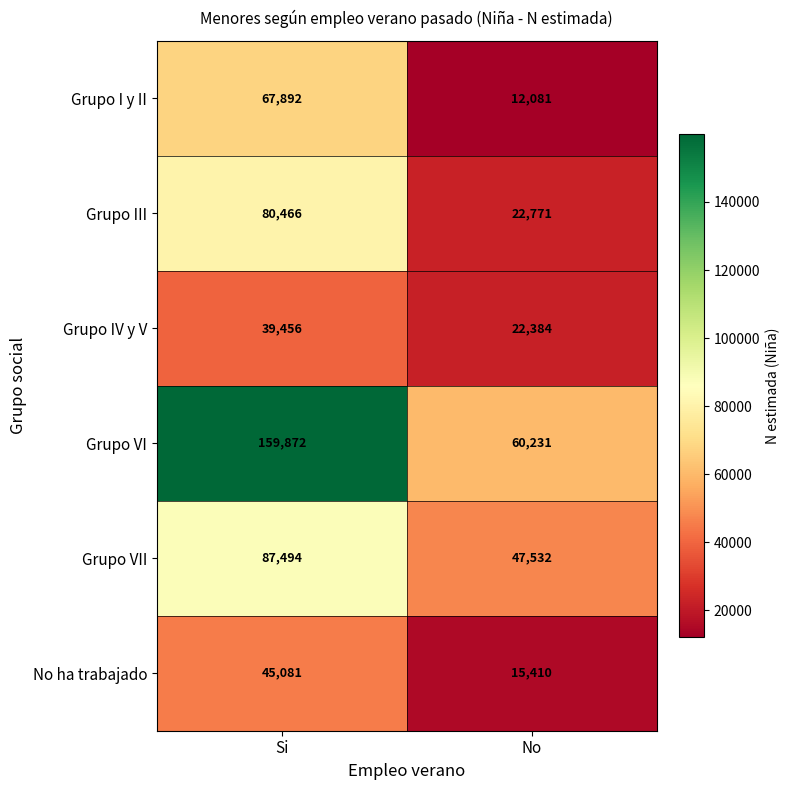

The Grupo III series shows 120933 at Si. True or false?

False